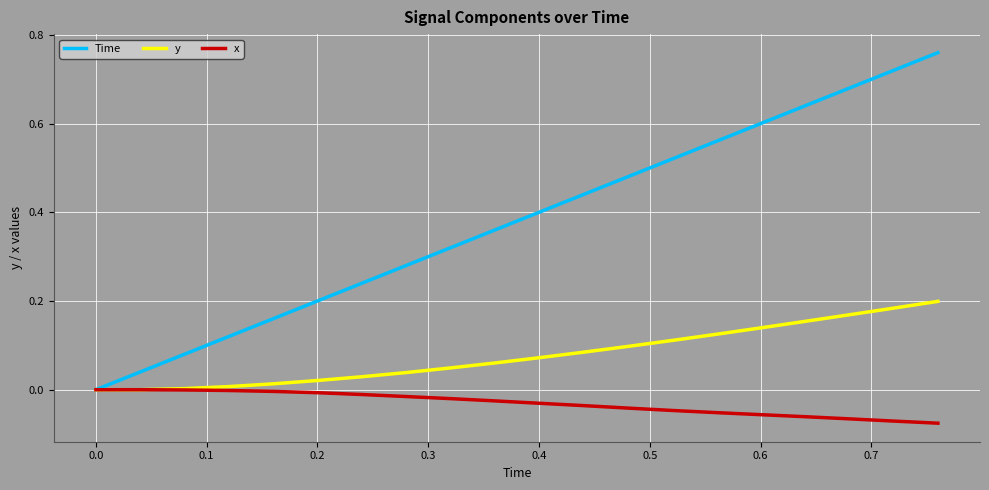

List the series in order of their overall mean, lowest first.

x, y, Time